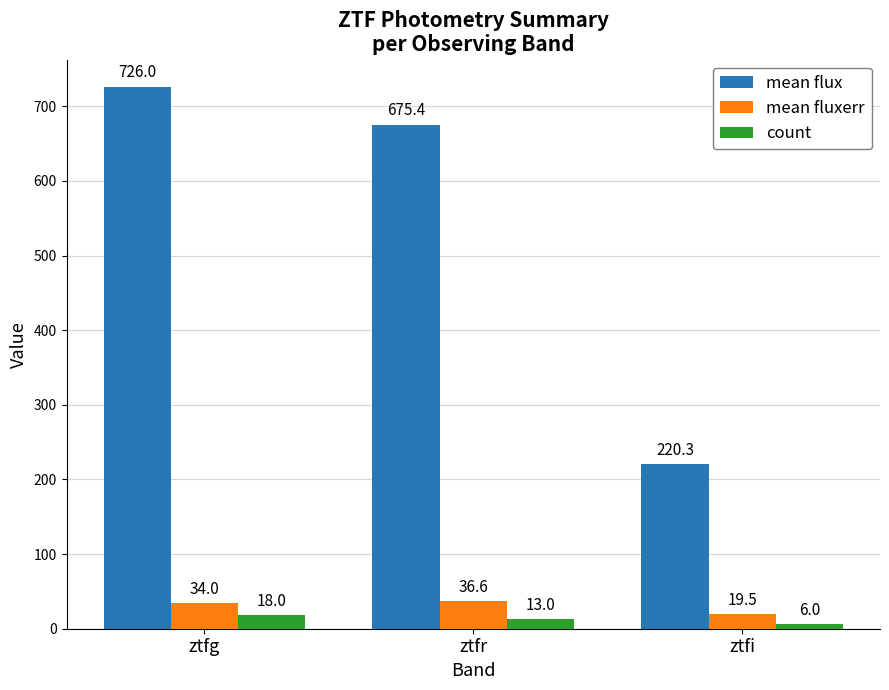

Is it true that mean flux equals 1143.8 at ztfr?

False